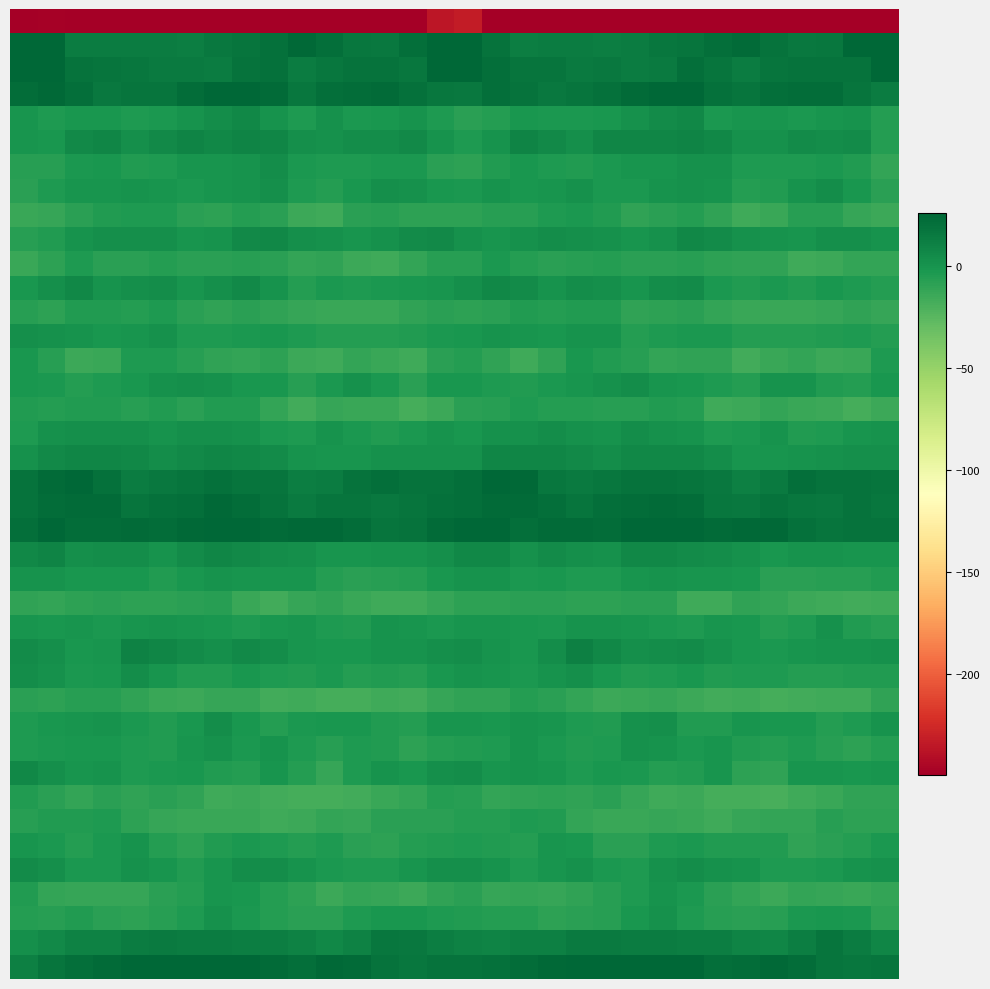

Count the number of data series in this chart.

40